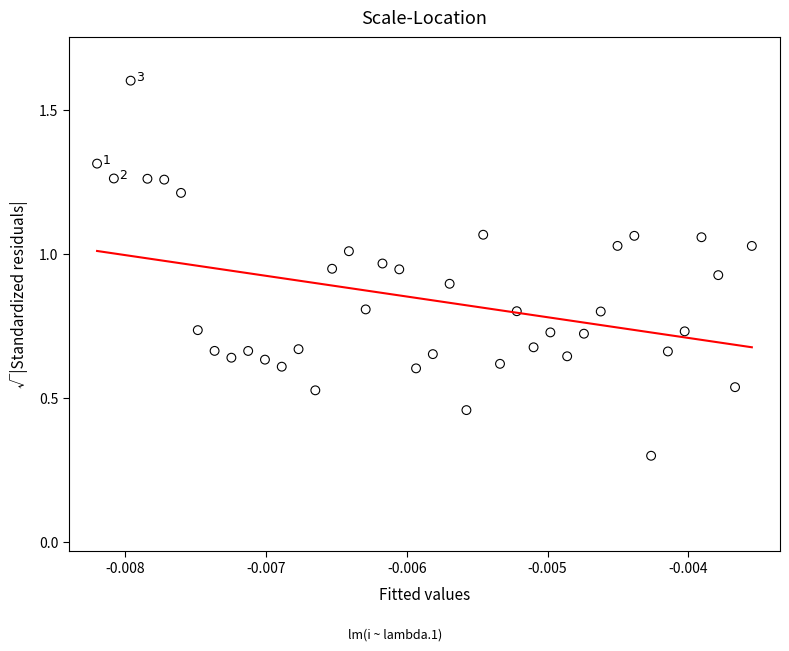

What Y value in the scatter plot is closest to 0?

0.3